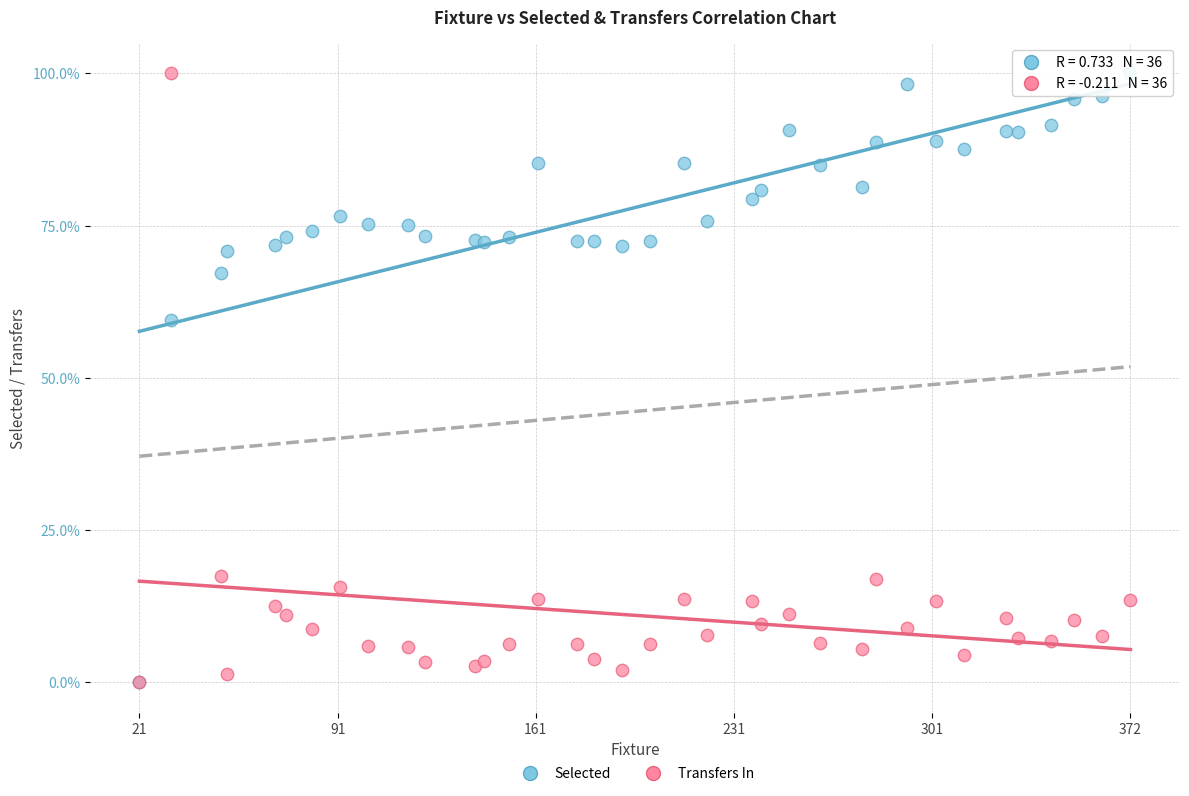

In the Transfers In series, what Y value is closest to 50?

17.5